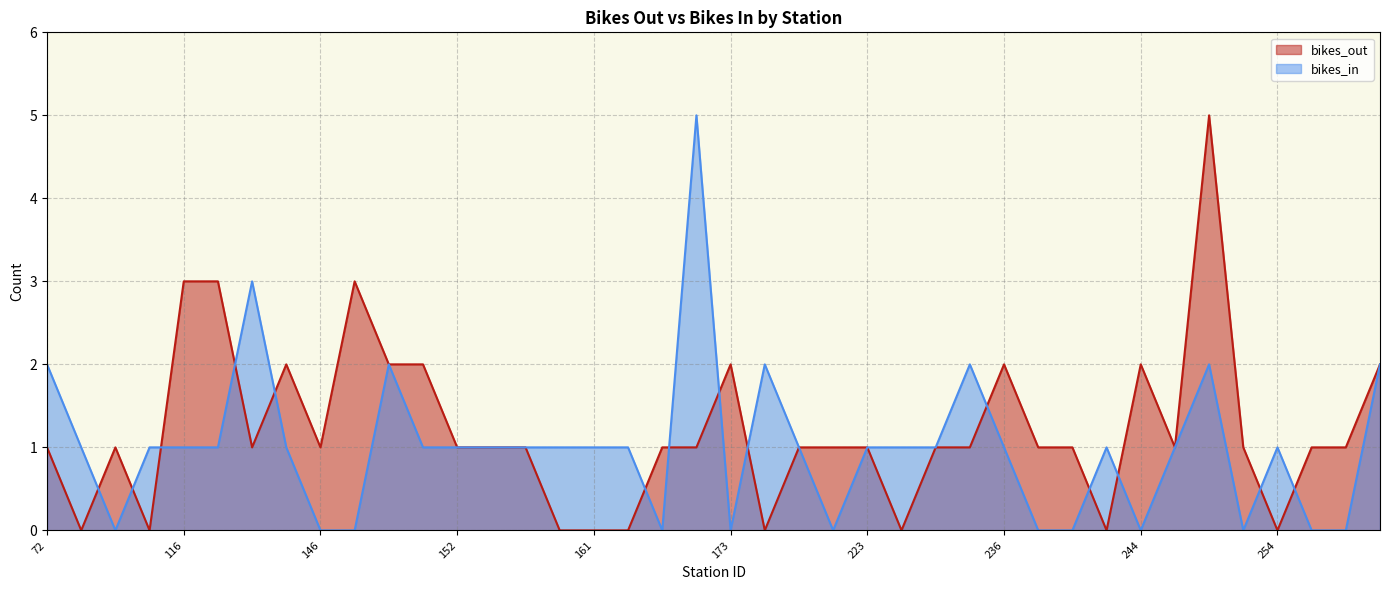

Reading left to right, list all the values displayed in this chart.

bikes_out: 72=1	79=0	82=1	83=0	116=3	127=3	128=1	137=2	146=1	147=3	150=2	151=2	152=1	153=1	157=1	160=0	161=0	164=0	167=1	168=1	173=2	174=0	212=1	217=1	223=1	224=0	228=1	229=1	236=2	238=1	241=1	242=0	244=2	248=1	250=5	251=1	254=0	257=1	262=1	267=2
bikes_in: 72=2	79=1	82=0	83=1	116=1	127=1	128=3	137=1	146=0	147=0	150=2	151=1	152=1	153=1	157=1	160=1	161=1	164=1	167=0	168=5	173=0	174=2	212=1	217=0	223=1	224=1	228=1	229=2	236=1	238=0	241=0	242=1	244=0	248=1	250=2	251=0	254=1	257=0	262=0	267=2